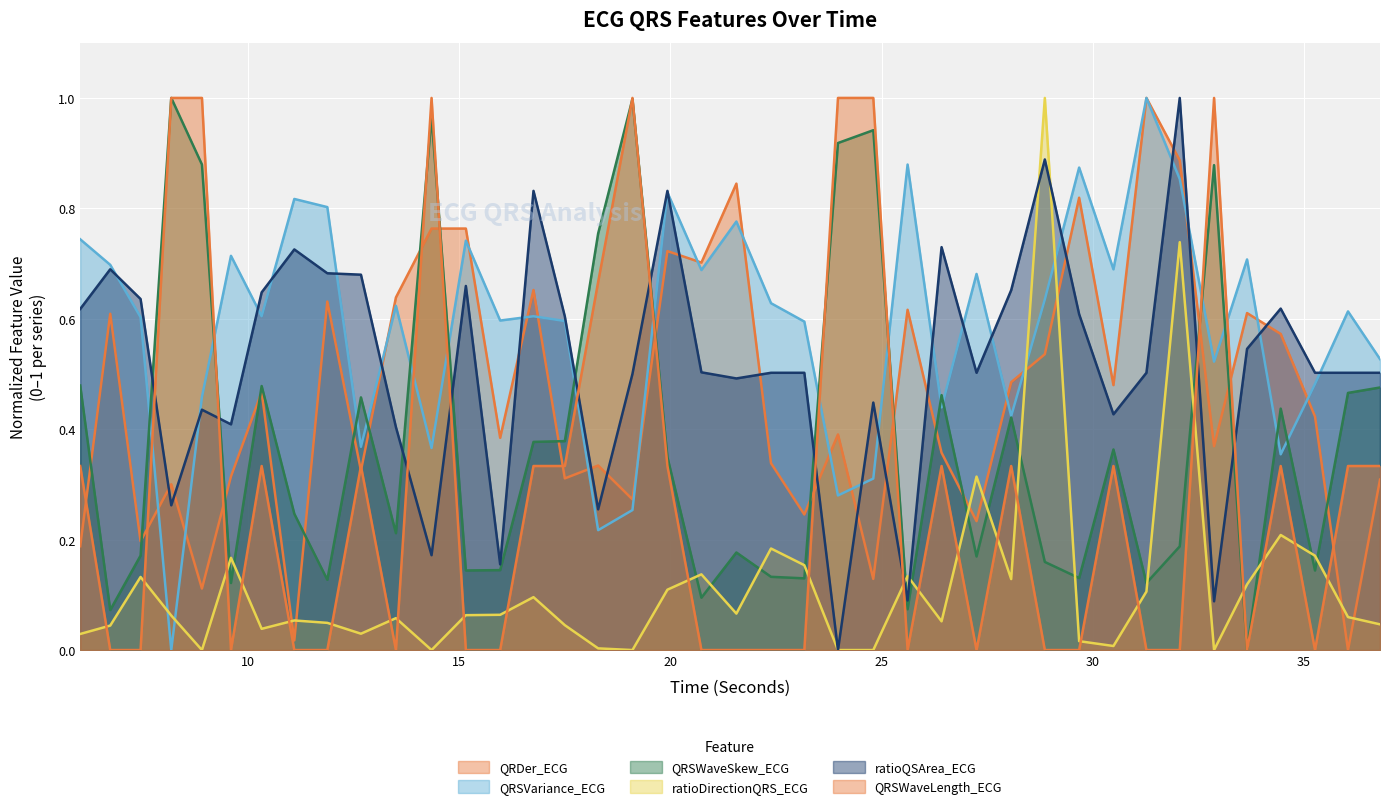

Rank the series at 29.6796875 from lowest to highest value.

QRSWaveLength_ECG, ratioDirectionQRS_ECG, QRSWaveSkew_ECG, ratioQSArea_ECG, QRDer_ECG, QRSVariance_ECG